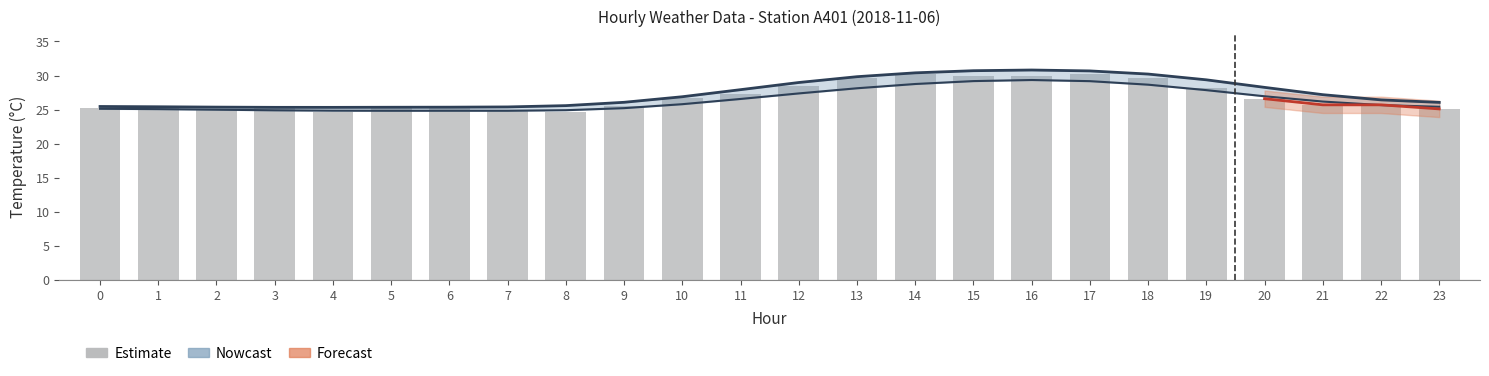

What is the minimum value for Nowcast?

25.3